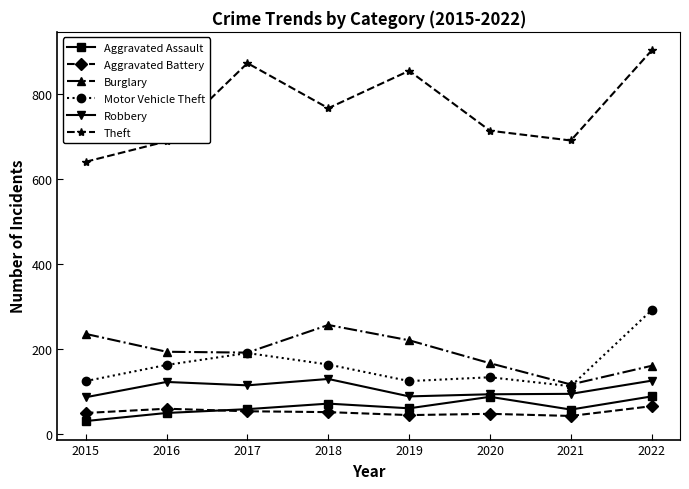

The Aggravated Assault series shows 61 at 2019. True or false?

True